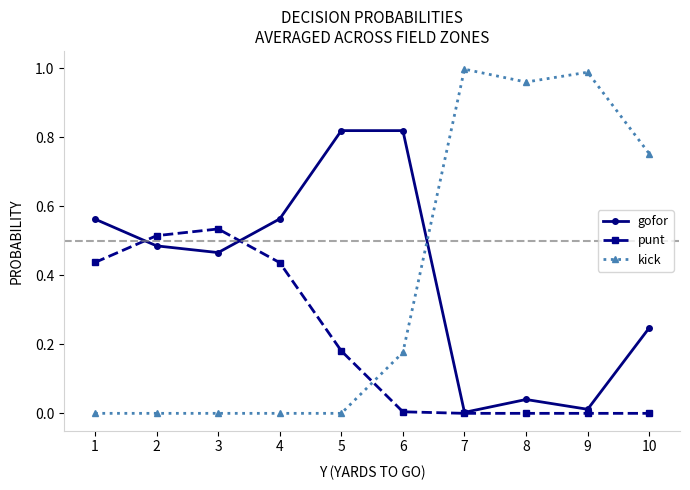

How many interior local valleys does the gofor series have?

3